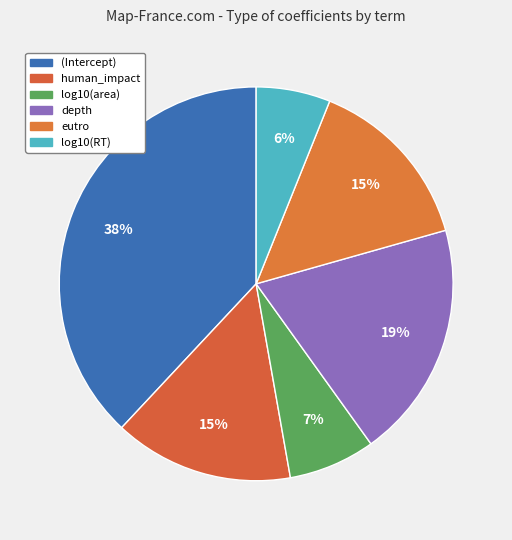

How many segments does this pie chart have?

6